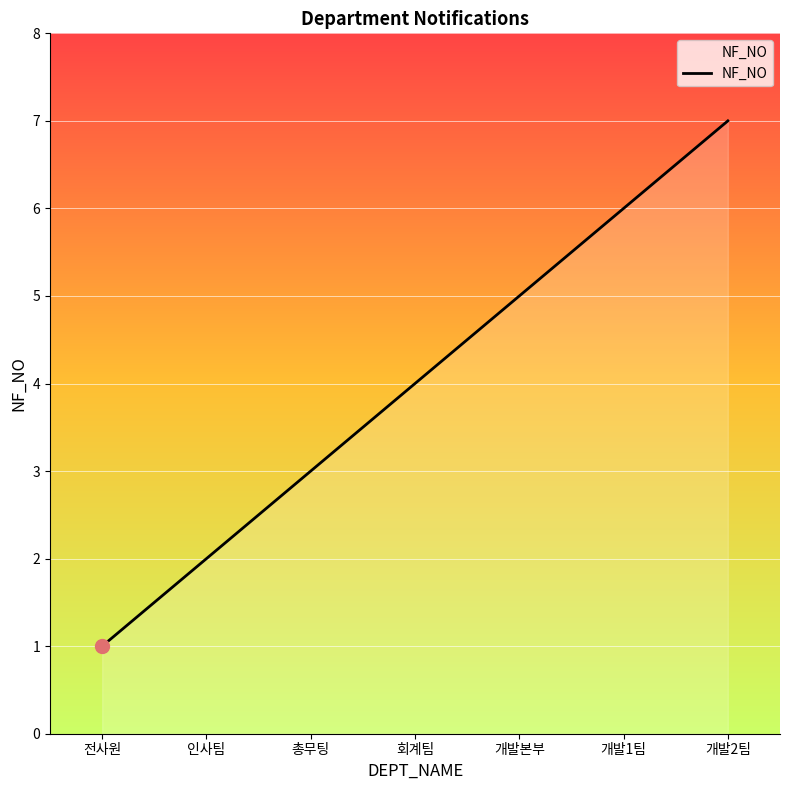

Reading left to right, transcribe all the data shown in this chart.

전사원=1	인사팀=2	총무팅=3	회계팀=4	개발본부=5	개발1팀=6	개발2팀=7